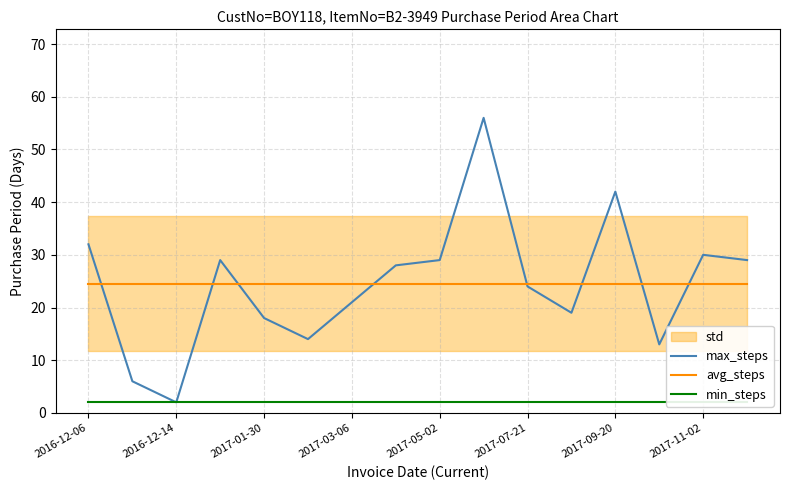

In max_steps, how many points are higher than both neighbors (excluding endpoints)?

4